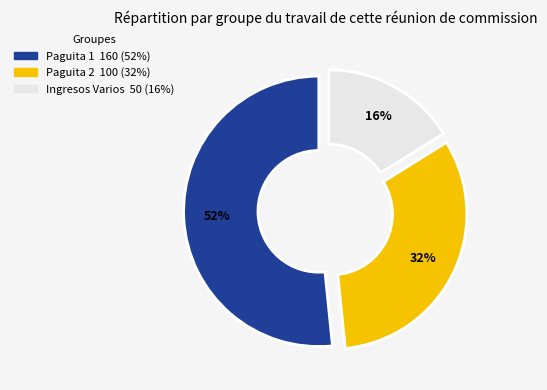

To the nearest percent, what is the combined percentage of Paguita 1 and Ingresos Varios?

68%